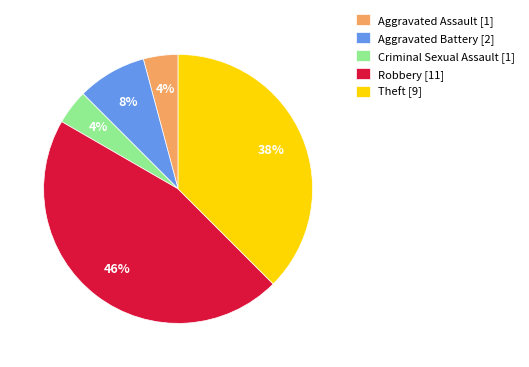

To the nearest percent, what portion does Criminal Sexual Assault represent?

4%